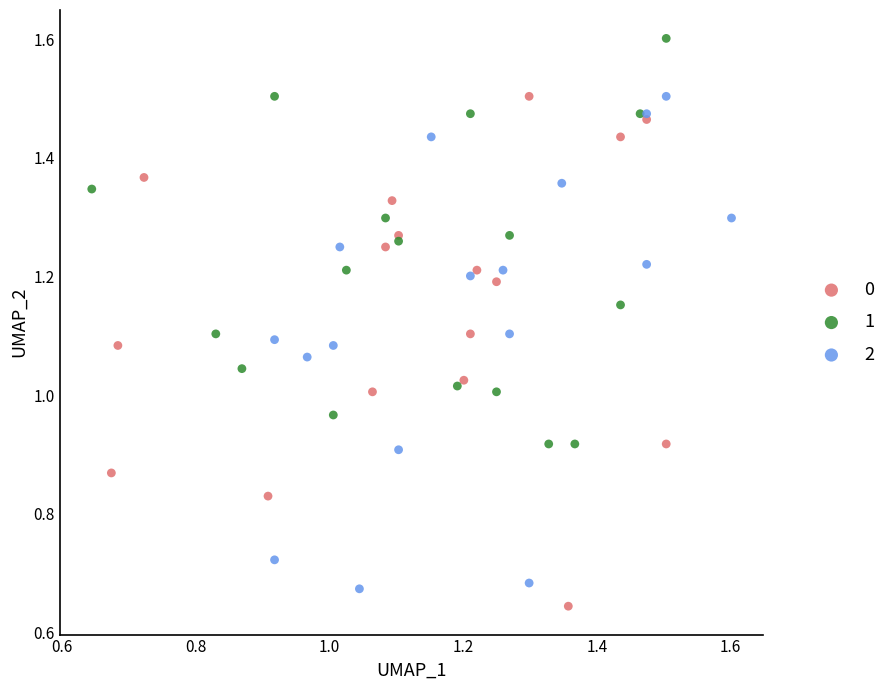

Which series reaches the minimum Y coordinate?

0